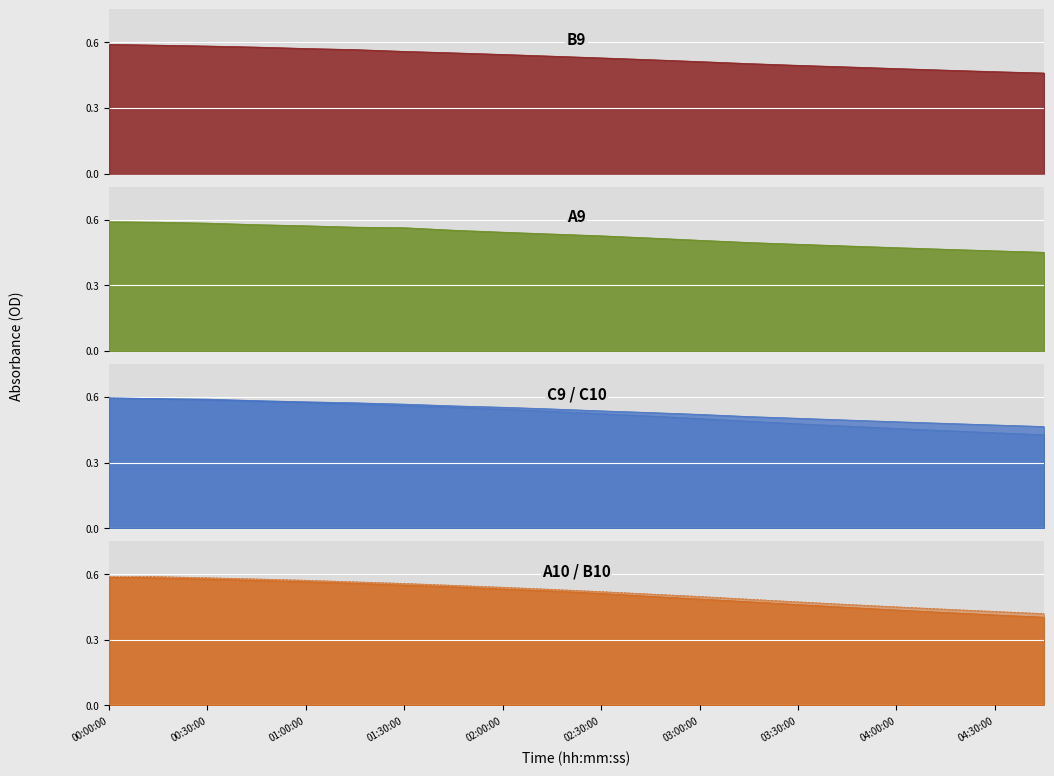

Count the number of data series in this chart.

6